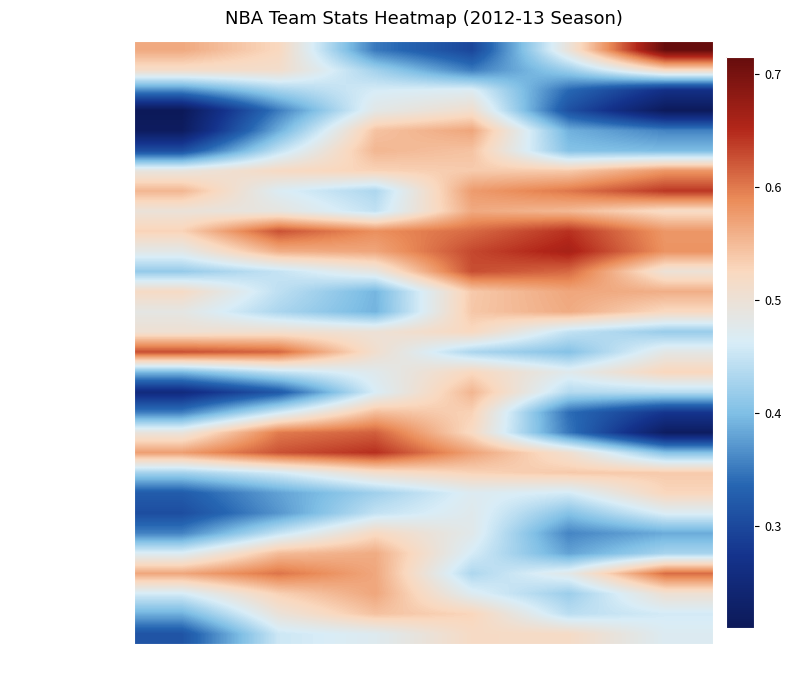

Reading left to right, extract all data points from this chart.

Atlanta Hawks: FG_PCT=0.6	FG3_PCT=0.5	FT_PCT=0.4	OREB=0.3	DREB=0.5	AST=0.7
Boston Celtics: FG_PCT=0.5	FG3_PCT=0.5	FT_PCT=0.4	OREB=0.4	DREB=0.4	AST=0.5
Brooklyn Nets: FG_PCT=0.4	FG3_PCT=0.4	FT_PCT=0.5	OREB=0.5	DREB=0.3	AST=0.3
Charlotte Bobcats: FG_PCT=0.2	FG3_PCT=0.4	FT_PCT=0.5	OREB=0.5	DREB=0.3	AST=0.2
Chicago Bulls: FG_PCT=0.2	FG3_PCT=0.4	FT_PCT=0.5	OREB=0.6	DREB=0.4	AST=0.4
Cleveland Cavaliers: FG_PCT=0.3	FG3_PCT=0.4	FT_PCT=0.6	OREB=0.5	DREB=0.4	AST=0.4
Dallas Mavericks: FG_PCT=0.5	FG3_PCT=0.5	FT_PCT=0.5	OREB=0.5	DREB=0.5	AST=0.6
Denver Nuggets: FG_PCT=0.6	FG3_PCT=0.5	FT_PCT=0.4	OREB=0.6	DREB=0.6	AST=0.6
Detroit Pistons: FG_PCT=0.5	FG3_PCT=0.5	FT_PCT=0.4	OREB=0.6	DREB=0.6	AST=0.5
Golden State Warriors: FG_PCT=0.5	FG3_PCT=0.6	FT_PCT=0.6	OREB=0.6	DREB=0.6	AST=0.6
Houston Rockets: FG_PCT=0.5	FG3_PCT=0.6	FT_PCT=0.6	OREB=0.6	DREB=0.7	AST=0.6
Indiana Pacers: FG_PCT=0.4	FG3_PCT=0.4	FT_PCT=0.5	OREB=0.6	DREB=0.6	AST=0.5
Los Angeles Clippers: FG_PCT=0.5	FG3_PCT=0.4	FT_PCT=0.4	OREB=0.5	DREB=0.6	AST=0.6
Los Angeles Lakers: FG_PCT=0.5	FG3_PCT=0.4	FT_PCT=0.4	OREB=0.5	DREB=0.6	AST=0.5
Memphis Grizzlies: FG_PCT=0.5	FG3_PCT=0.5	FT_PCT=0.5	OREB=0.5	DREB=0.4	AST=0.4
Miami Heat: FG_PCT=0.6	FG3_PCT=0.6	FT_PCT=0.5	OREB=0.4	DREB=0.4	AST=0.5
Milwaukee Bucks: FG_PCT=0.4	FG3_PCT=0.4	FT_PCT=0.5	OREB=0.5	DREB=0.5	AST=0.5
Minnesota Timberwolves: FG_PCT=0.3	FG3_PCT=0.3	FT_PCT=0.5	OREB=0.6	DREB=0.4	AST=0.4
New Orleans Hornets: FG_PCT=0.4	FG3_PCT=0.5	FT_PCT=0.5	OREB=0.5	DREB=0.3	AST=0.3
New York Knicks: FG_PCT=0.5	FG3_PCT=0.6	FT_PCT=0.6	OREB=0.5	DREB=0.3	AST=0.2
Oklahoma City Thunder: FG_PCT=0.6	FG3_PCT=0.6	FT_PCT=0.6	OREB=0.6	DREB=0.5	AST=0.4
Orlando Magic: FG_PCT=0.4	FG3_PCT=0.5	FT_PCT=0.5	OREB=0.5	DREB=0.5	AST=0.5
Philadelphia 76ers: FG_PCT=0.3	FG3_PCT=0.4	FT_PCT=0.4	OREB=0.5	DREB=0.5	AST=0.5
Phoenix Suns: FG_PCT=0.3	FG3_PCT=0.4	FT_PCT=0.4	OREB=0.5	DREB=0.4	AST=0.5
Portland Trail Blazers: FG_PCT=0.4	FG3_PCT=0.4	FT_PCT=0.5	OREB=0.5	DREB=0.4	AST=0.4
Sacramento Kings: FG_PCT=0.5	FG3_PCT=0.5	FT_PCT=0.6	OREB=0.5	DREB=0.4	AST=0.4
San Antonio Spurs: FG_PCT=0.6	FG3_PCT=0.6	FT_PCT=0.6	OREB=0.4	DREB=0.5	AST=0.6
Toronto Raptors: FG_PCT=0.5	FG3_PCT=0.5	FT_PCT=0.6	OREB=0.5	DREB=0.4	AST=0.5
Utah Jazz: FG_PCT=0.4	FG3_PCT=0.5	FT_PCT=0.5	OREB=0.5	DREB=0.4	AST=0.5
Washington Wizards: FG_PCT=0.3	FG3_PCT=0.5	FT_PCT=0.5	OREB=0.5	DREB=0.5	AST=0.5